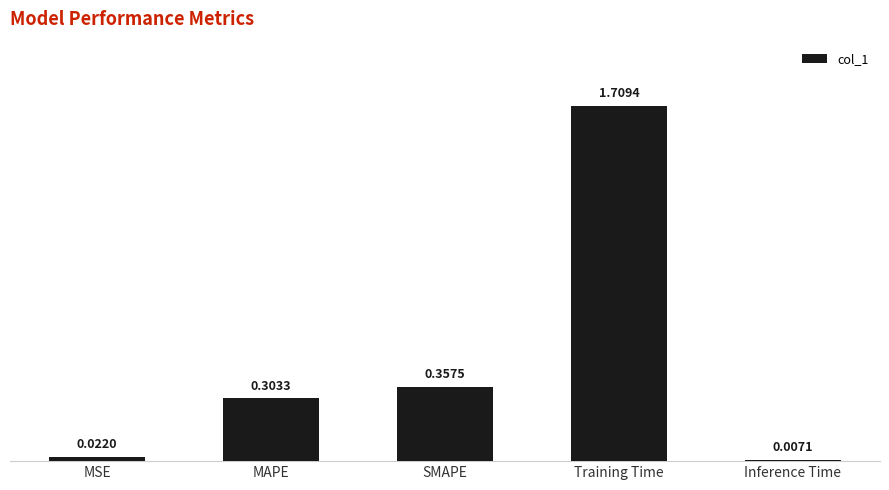

List the labels in order of value, largest first.

Training Time, SMAPE, MAPE, MSE, Inference Time